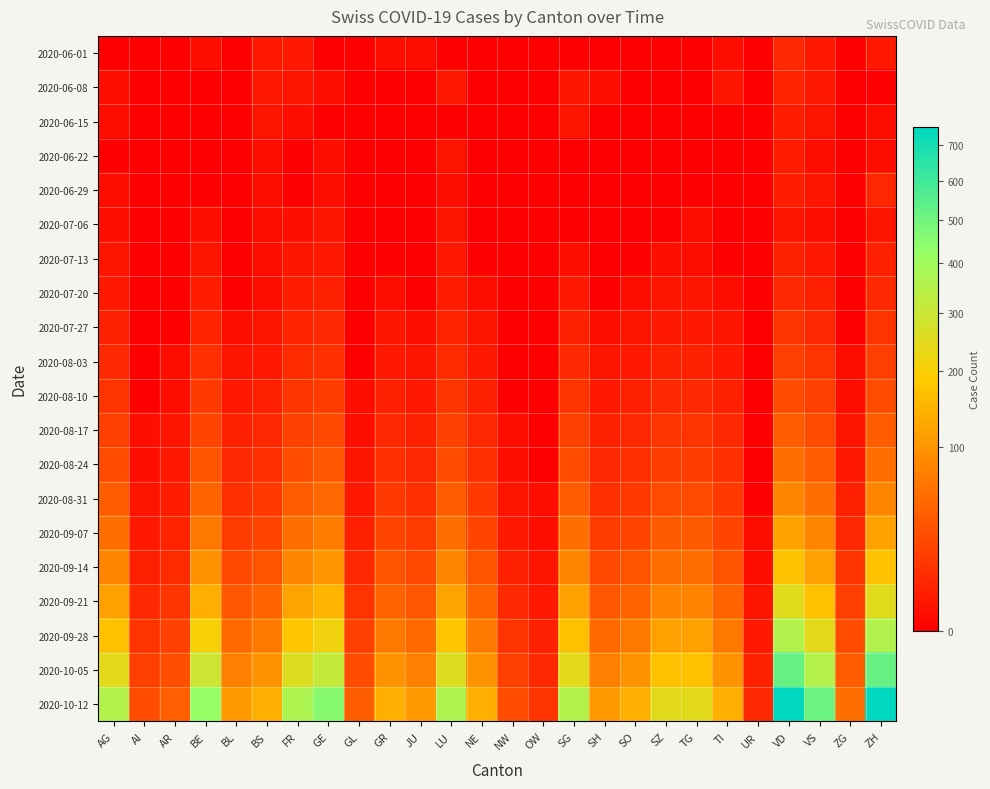

Reading left to right, list all the values displayed in this chart.

2020-06-01: AG=0	AI=0	AR=0	BE=1	BL=0	BS=3	FR=3	GE=0	GL=0	GR=1	JU=1	LU=0	NE=0	NW=0	OW=0	SG=0	SH=0	SO=0	SZ=0	TG=0	TI=1	UR=0	VD=8	VS=3	ZG=0	ZH=3
2020-06-08: AG=1	AI=0	AR=0	BE=0	BL=0	BS=3	FR=2	GE=1	GL=0	GR=0	JU=0	LU=3	NE=0	NW=0	OW=0	SG=2	SH=1	SO=0	SZ=0	TG=0	TI=2	UR=0	VD=6	VS=3	ZG=0	ZH=0
2020-06-15: AG=1	AI=0	AR=0	BE=0	BL=0	BS=2	FR=1	GE=0	GL=0	GR=0	JU=0	LU=0	NE=0	NW=0	OW=0	SG=2	SH=0	SO=0	SZ=0	TG=0	TI=0	UR=0	VD=4	VS=2	ZG=0	ZH=1
2020-06-22: AG=0	AI=0	AR=0	BE=0	BL=0	BS=1	FR=0	GE=1	GL=0	GR=0	JU=0	LU=2	NE=0	NW=0	OW=0	SG=0	SH=0	SO=0	SZ=0	TG=0	TI=0	UR=0	VD=4	VS=1	ZG=0	ZH=1
2020-06-29: AG=1	AI=0	AR=0	BE=0	BL=0	BS=1	FR=0	GE=1	GL=0	GR=0	JU=0	LU=1	NE=0	NW=0	OW=0	SG=0	SH=0	SO=0	SZ=0	TG=0	TI=0	UR=0	VD=4	VS=2	ZG=0	ZH=7
2020-07-06: AG=1	AI=0	AR=0	BE=1	BL=0	BS=1	FR=1	GE=2	GL=0	GR=0	JU=0	LU=2	NE=0	NW=0	OW=0	SG=0	SH=0	SO=0	SZ=0	TG=1	TI=0	UR=0	VD=2	VS=1	ZG=0	ZH=2
2020-07-13: AG=2	AI=0	AR=0	BE=2	BL=0	BS=1	FR=2	GE=3	GL=0	GR=0	JU=0	LU=3	NE=0	NW=0	OW=0	SG=1	SH=0	SO=0	SZ=1	TG=1	TI=0	UR=0	VD=5	VS=3	ZG=0	ZH=5
2020-07-20: AG=3	AI=0	AR=0	BE=4	BL=0	BS=1	FR=4	GE=5	GL=0	GR=1	JU=0	LU=4	NE=1	NW=0	OW=0	SG=3	SH=0	SO=1	SZ=2	TG=2	TI=1	UR=0	VD=8	VS=5	ZG=0	ZH=8
2020-07-27: AG=5	AI=0	AR=0	BE=6	BL=1	BS=2	FR=6	GE=7	GL=0	GR=2	JU=1	LU=6	NE=2	NW=0	OW=0	SG=5	SH=1	SO=2	SZ=3	TG=3	TI=2	UR=0	VD=12	VS=8	ZG=0	ZH=12
2020-08-03: AG=8	AI=0	AR=1	BE=10	BL=2	BS=3	FR=9	GE=11	GL=0	GR=3	JU=2	LU=9	NE=3	NW=0	OW=0	SG=8	SH=2	SO=3	SZ=5	TG=5	TI=3	UR=0	VD=18	VS=12	ZG=1	ZH=18
2020-08-10: AG=12	AI=0	AR=1	BE=15	BL=3	BS=5	FR=13	GE=16	GL=1	GR=5	JU=3	LU=13	NE=5	NW=0	OW=0	SG=12	SH=3	SO=5	SZ=8	TG=8	TI=5	UR=0	VD=26	VS=18	ZG=1	ZH=26
2020-08-17: AG=18	AI=1	AR=2	BE=22	BL=5	BS=7	FR=19	GE=24	GL=1	GR=7	JU=5	LU=19	NE=7	NW=1	OW=0	SG=18	SH=5	SO=7	SZ=12	TG=12	TI=7	UR=0	VD=39	VS=26	ZG=2	ZH=39
2020-08-24: AG=26	AI=1	AR=3	BE=32	BL=7	BS=10	FR=27	GE=34	GL=2	GR=10	JU=7	LU=27	NE=10	NW=1	OW=0	SG=26	SH=7	SO=10	SZ=17	TG=17	TI=10	UR=0	VD=56	VS=38	ZG=3	ZH=56
2020-08-31: AG=38	AI=2	AR=4	BE=46	BL=11	BS=15	FR=39	GE=49	GL=3	GR=15	JU=11	LU=39	NE=15	NW=2	OW=1	SG=38	SH=11	SO=15	SZ=25	TG=25	TI=15	UR=0	VD=81	VS=55	ZG=5	ZH=81
2020-09-07: AG=55	AI=3	AR=6	BE=67	BL=16	BS=22	FR=57	GE=71	GL=5	GR=22	JU=16	LU=57	NE=22	NW=3	OW=1	SG=55	SH=16	SO=22	SZ=37	TG=37	TI=22	UR=1	VD=118	VS=80	ZG=8	ZH=118
2020-09-14: AG=80	AI=5	AR=9	BE=97	BL=24	BS=32	FR=83	GE=103	GL=8	GR=32	JU=24	LU=83	NE=32	NW=5	OW=2	SG=80	SH=24	SO=32	SZ=54	TG=54	TI=32	UR=1	VD=171	VS=115	ZG=12	ZH=171
2020-09-21: AG=116	AI=8	AR=13	BE=140	BL=35	BS=46	FR=121	GE=149	GL=12	GR=46	JU=35	LU=121	NE=46	NW=8	OW=3	SG=116	SH=35	SO=46	SZ=79	TG=79	TI=46	UR=2	VD=248	VS=167	ZG=18	ZH=248
2020-09-28: AG=168	AI=12	AR=19	BE=203	BL=51	BS=67	FR=176	GE=216	GL=18	GR=67	JU=51	LU=176	NE=67	NW=12	OW=5	SG=168	SH=51	SO=67	SZ=115	TG=115	TI=67	UR=3	VD=359	VS=242	ZG=26	ZH=359
2020-10-05: AG=243	AI=18	AR=28	BE=294	BL=74	BS=97	FR=255	GE=313	GL=27	GR=97	JU=74	LU=255	NE=97	NW=18	OW=8	SG=243	SH=74	SO=97	SZ=167	TG=167	TI=97	UR=5	VD=520	VS=351	ZG=38	ZH=520
2020-10-12: AG=352	AI=27	AR=41	BE=426	BL=108	BS=140	FR=370	GE=454	GL=40	GR=140	JU=108	LU=370	NE=140	NW=27	OW=12	SG=352	SH=108	SO=140	SZ=242	TG=242	TI=140	UR=8	VD=753	VS=509	ZG=56	ZH=753